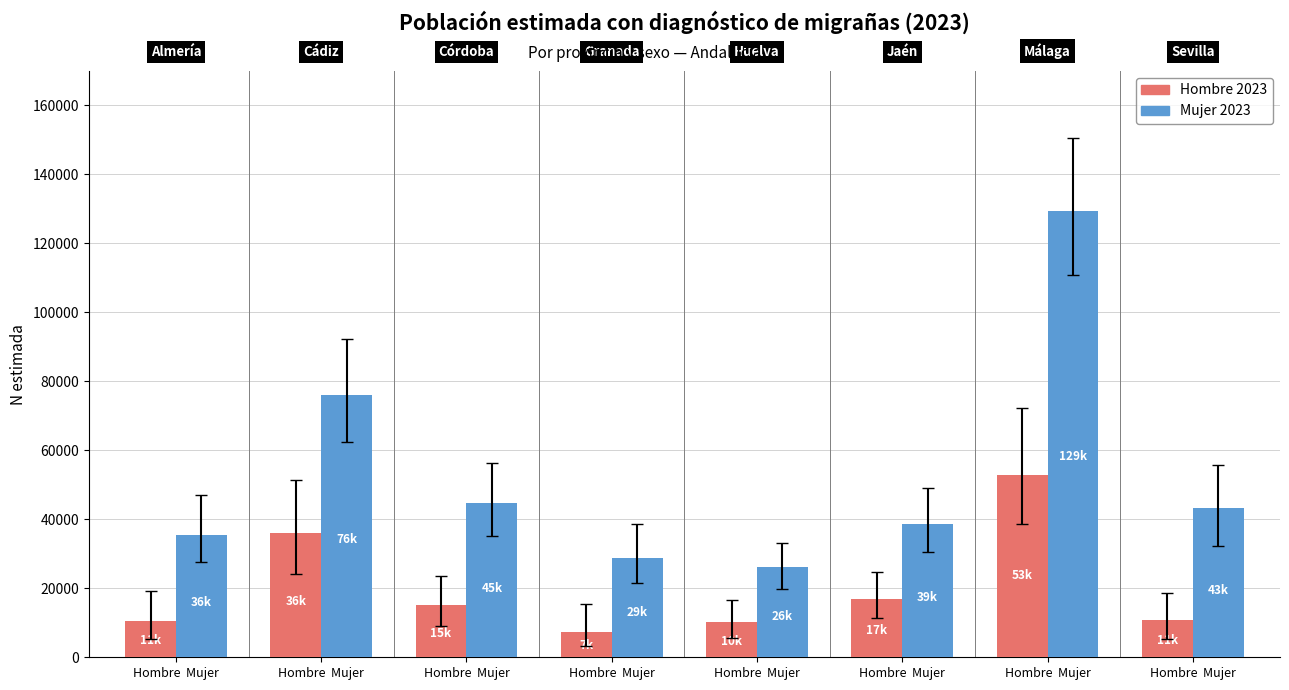

Between Hombre  Mujer and Hombre  Mujer, which is larger?

Hombre  Mujer